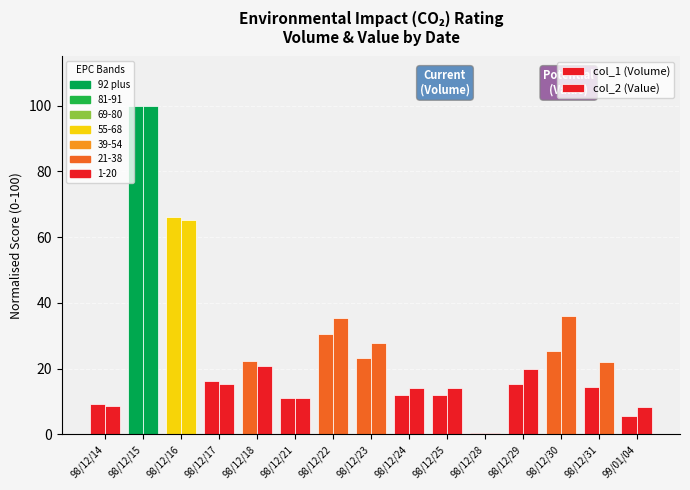

Reading left to right, transcribe all the data shown in this chart.

col_1 (Volume): 9.2	100.0	66.2	16.2	22.4	11.0	30.5	23.2	12.1	12.1	0.4	15.4	25.4	14.3	5.5
col_2 (Value): 8.8	100.0	65.1	15.4	20.9	11.1	35.5	27.7	14.1	14.0	0.4	19.9	36.0	21.9	8.5